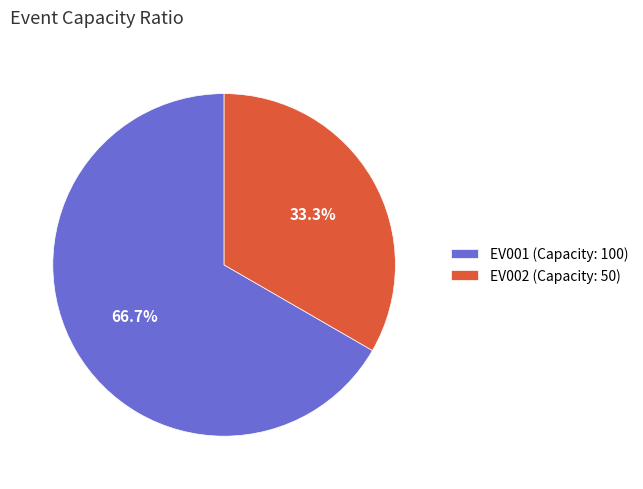

To the nearest percent, what is the combined percentage of EV001 and EV002?

100%